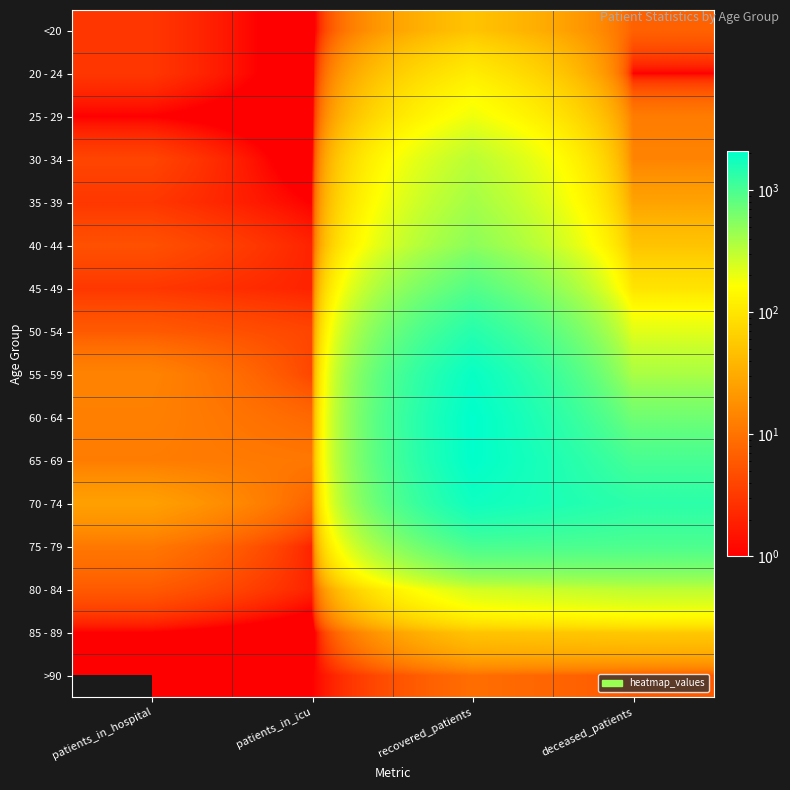

Which series has the largest range (max minus min)?

60 - 64